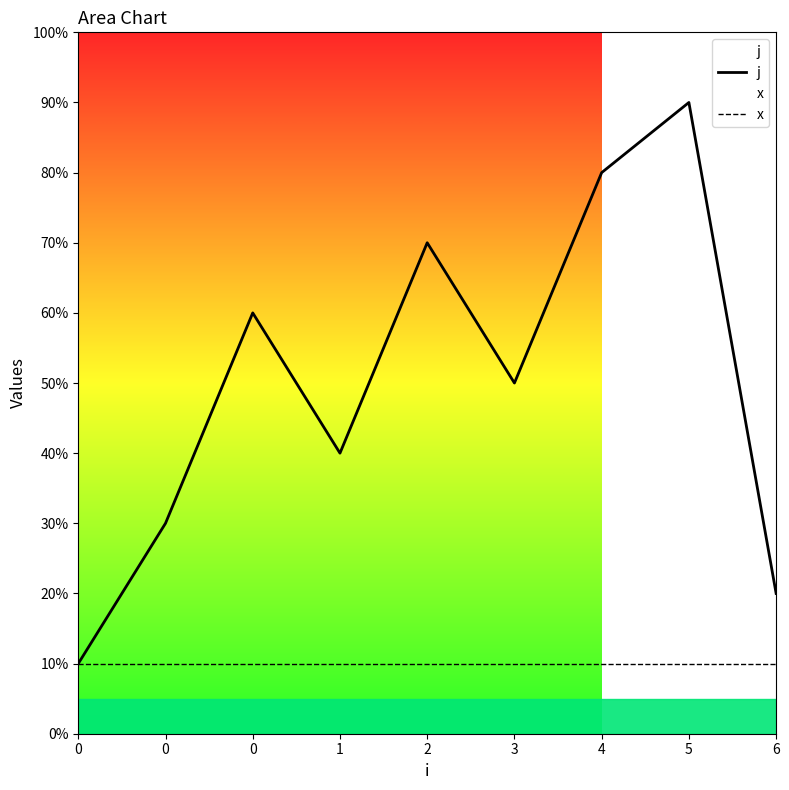

True or false: x and j intersect in this chart.

False